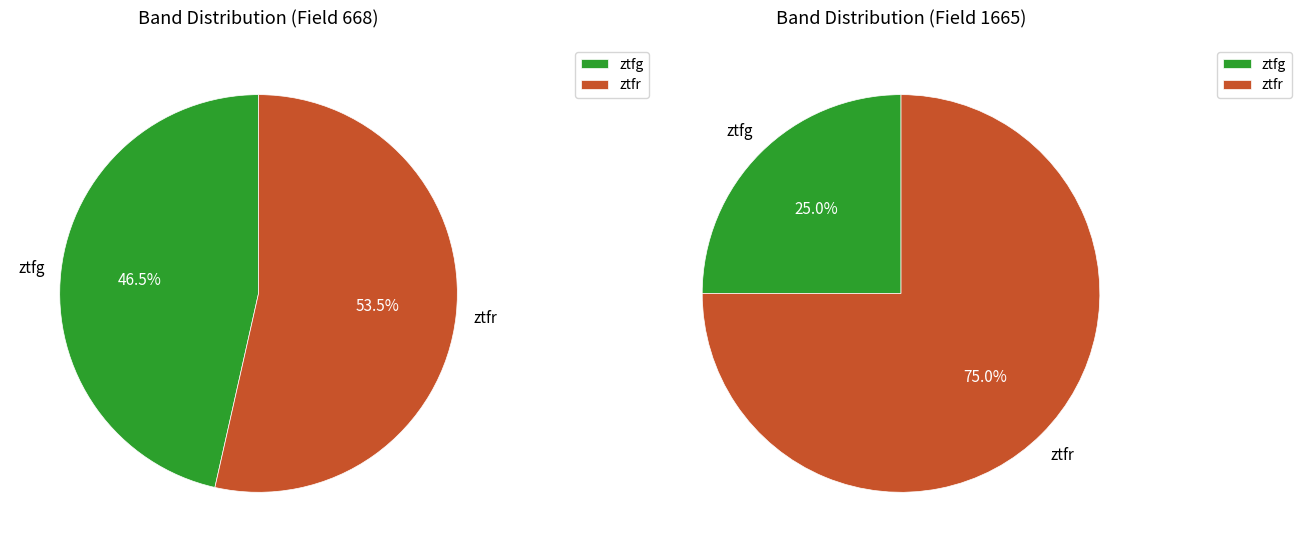

True or false: ztfr accounts for 43% of the total.

False